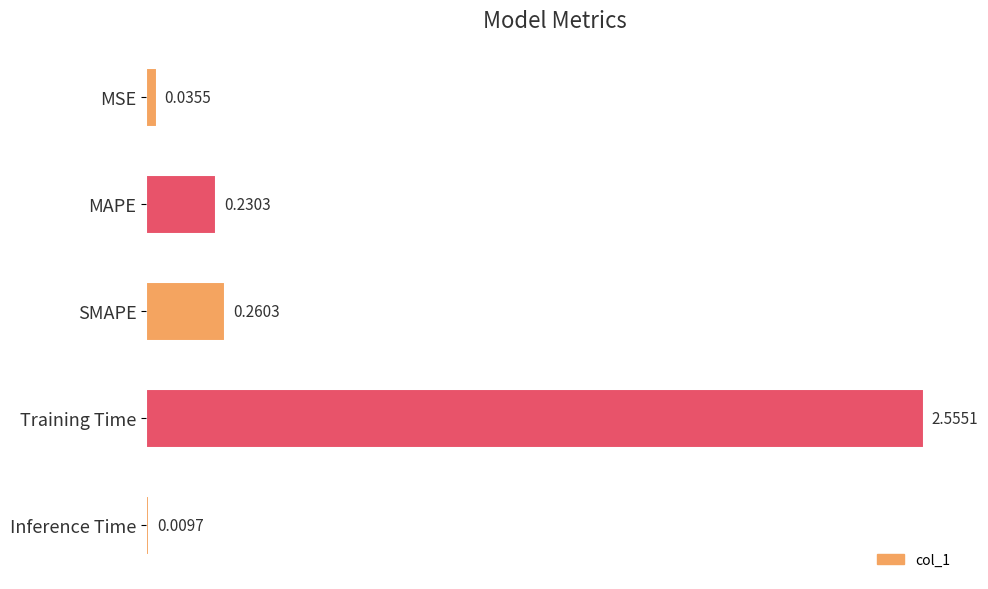

List the labels in order of value, largest first.

Training Time, SMAPE, MAPE, MSE, Inference Time